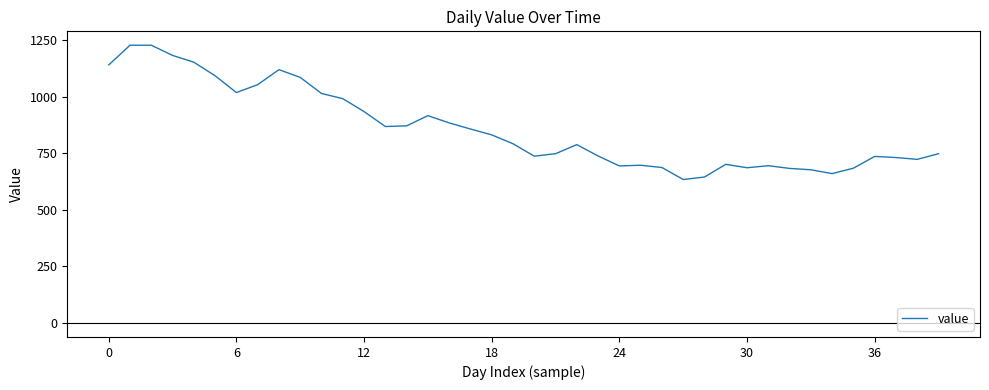

What is the difference between the maximum and minimum values?

593